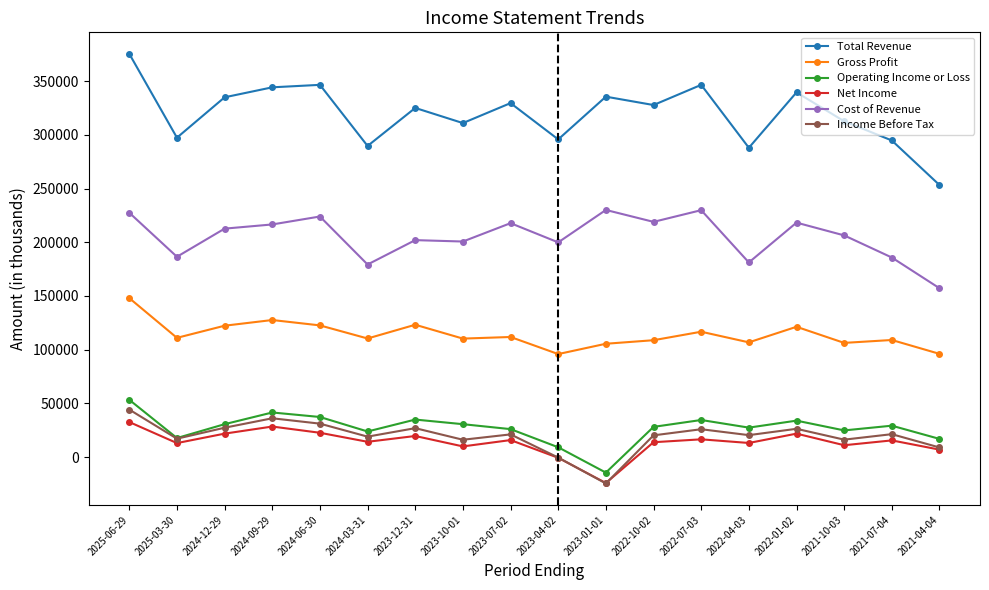

Which series has the largest range (max minus min)?

Total Revenue